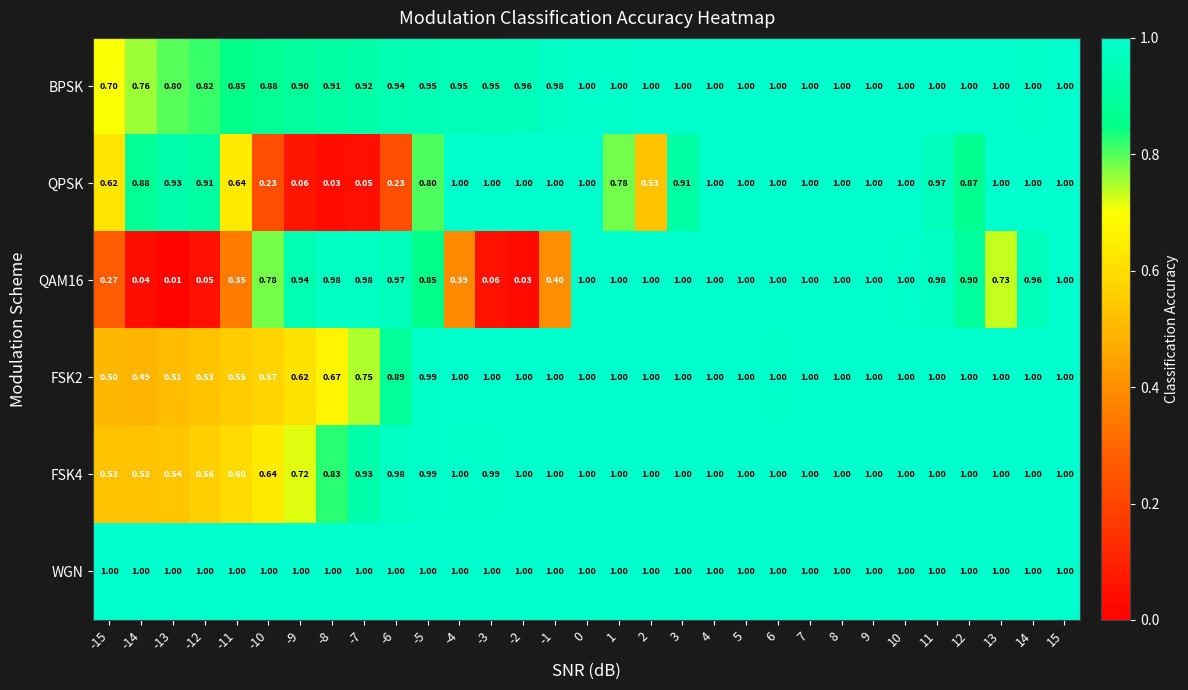

Between -9 and -4, which series saw the biggest shift?

QPSK